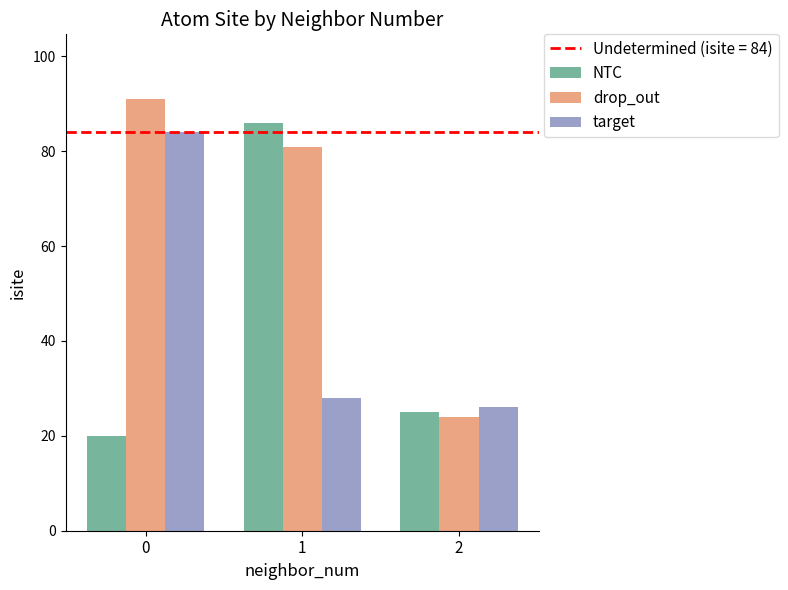

Between 0 and 1, which series saw the biggest shift?

NTC